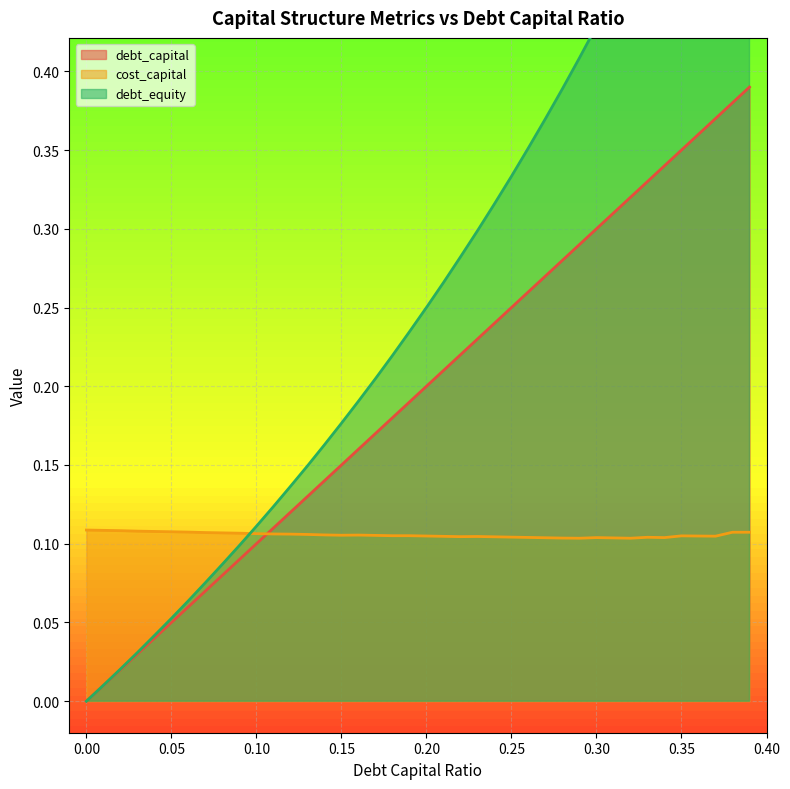

What are all the series names shown in the legend?

debt_capital, cost_capital, debt_equity